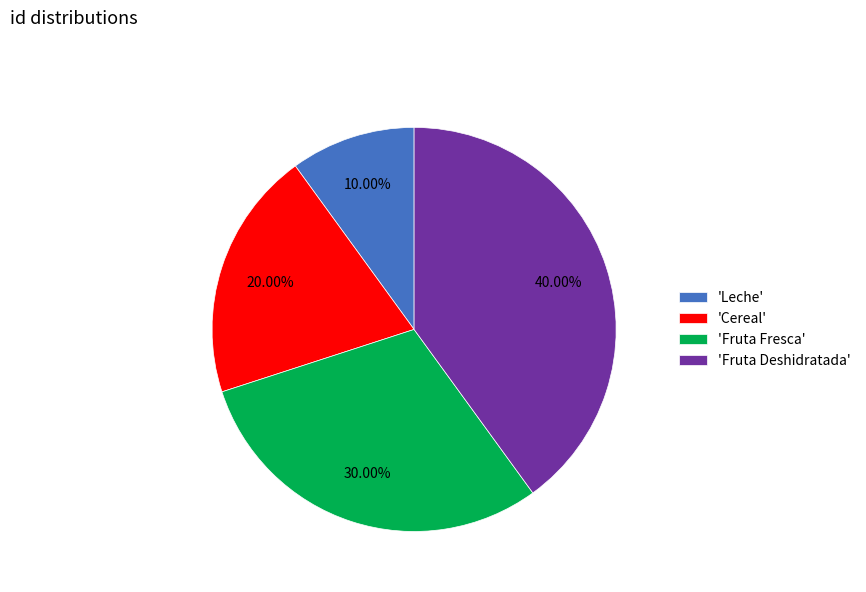

Is 'Leche' the majority of the pie?

No